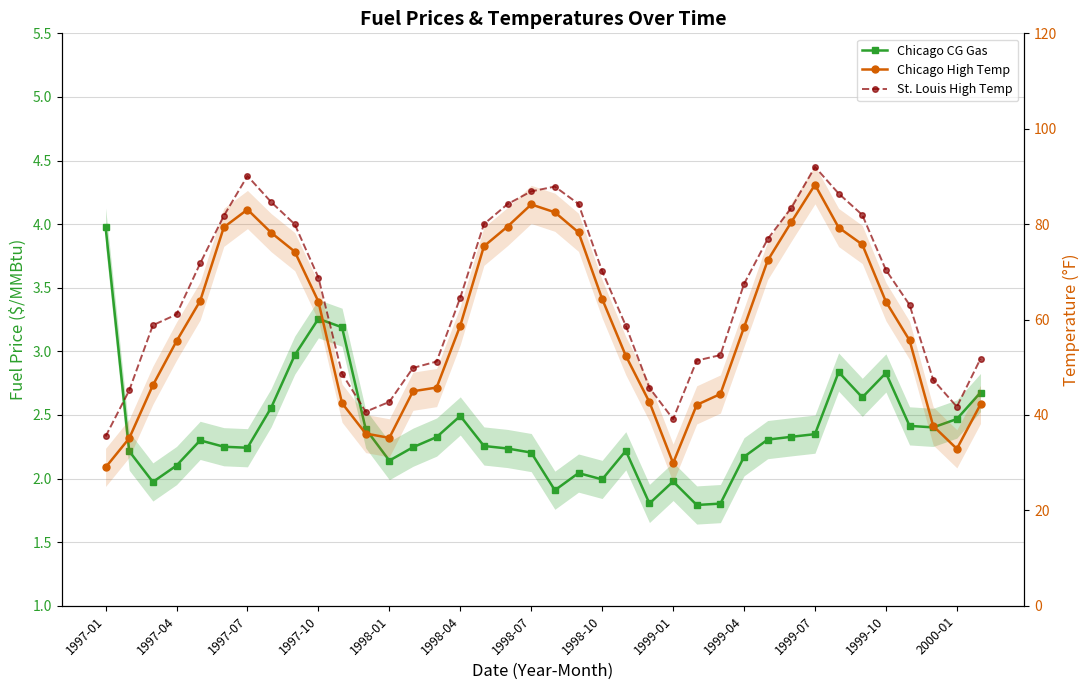

What is the difference between the Chicago High Temp values at 37 and 35?

4.5